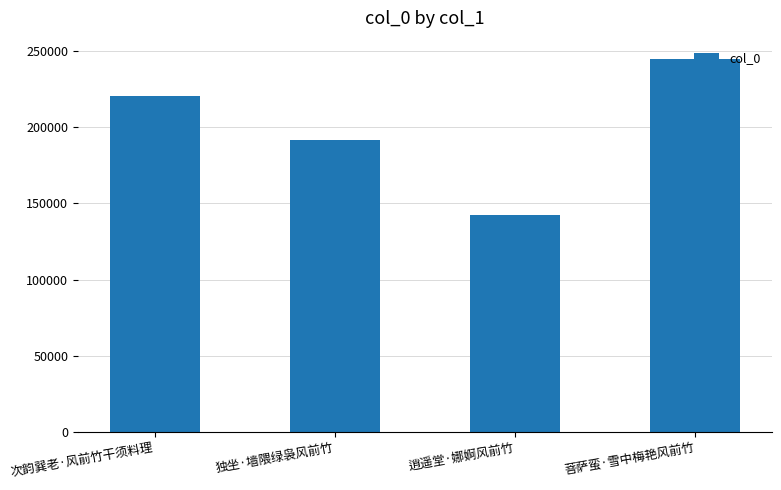

Is it true that the value at 菩萨蛮·雪中梅艳风前竹 is 244377?

True